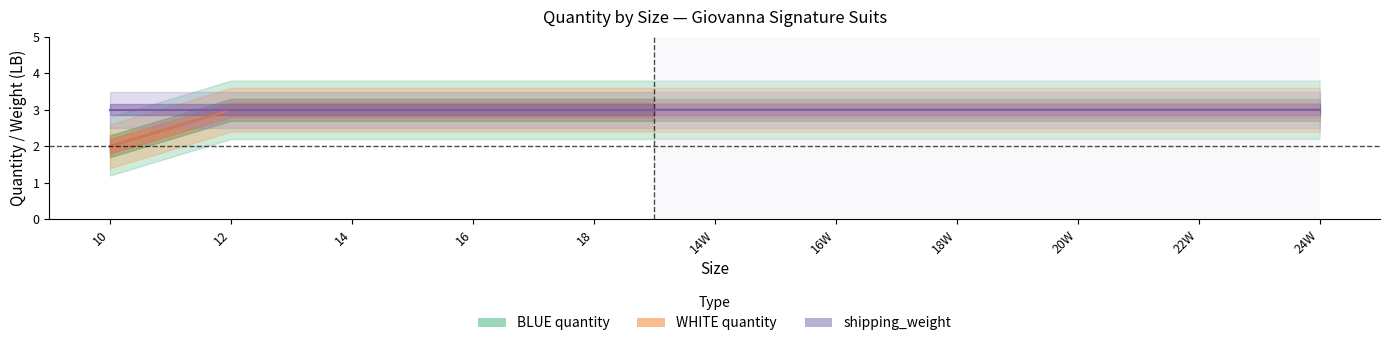

Which series has the largest range (max minus min)?

BLUE quantity